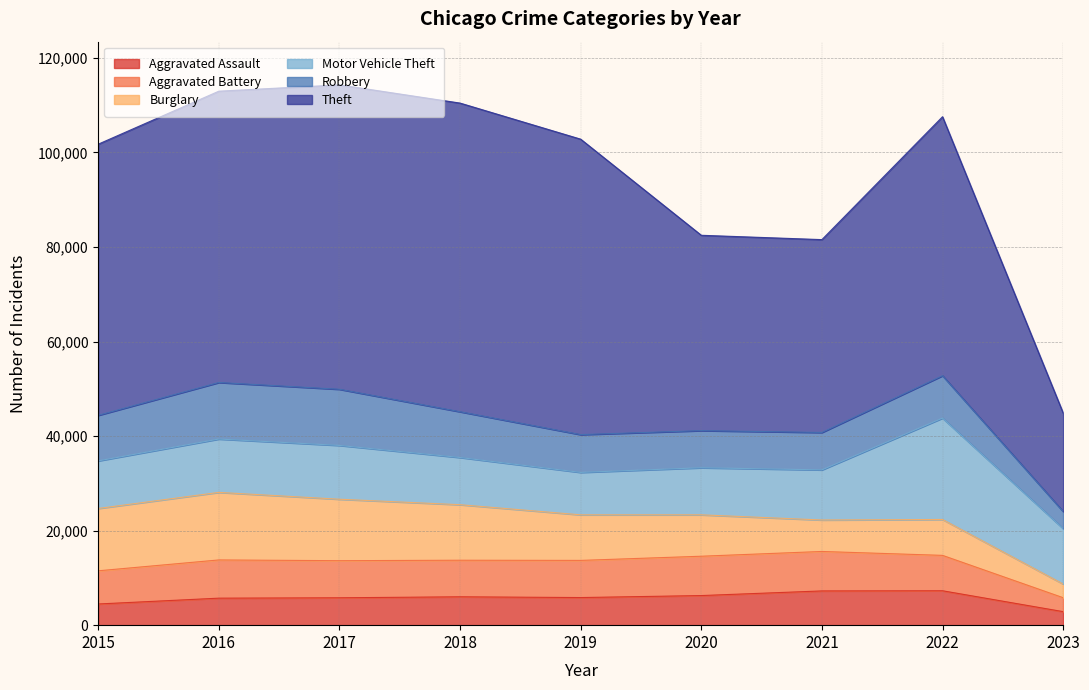

How many values in the Motor Vehicle Theft series are below 10599?

4